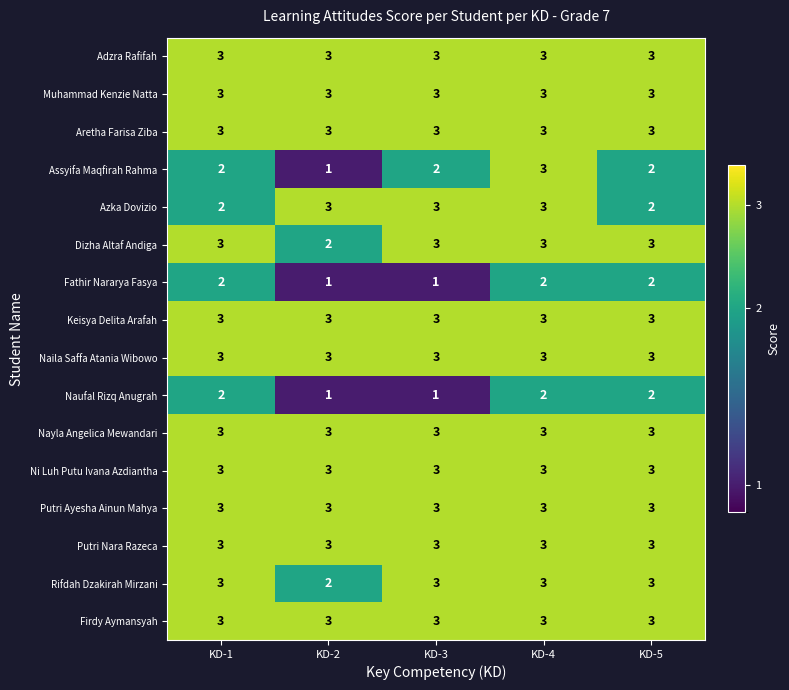

What is the approximate value of Ni Luh Putu Ivana Azdiantha at KD-3?

3